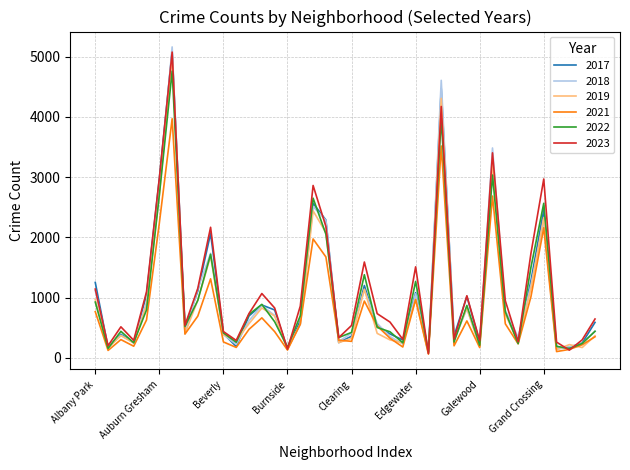

What is the maximum value shown in the chart?

5163